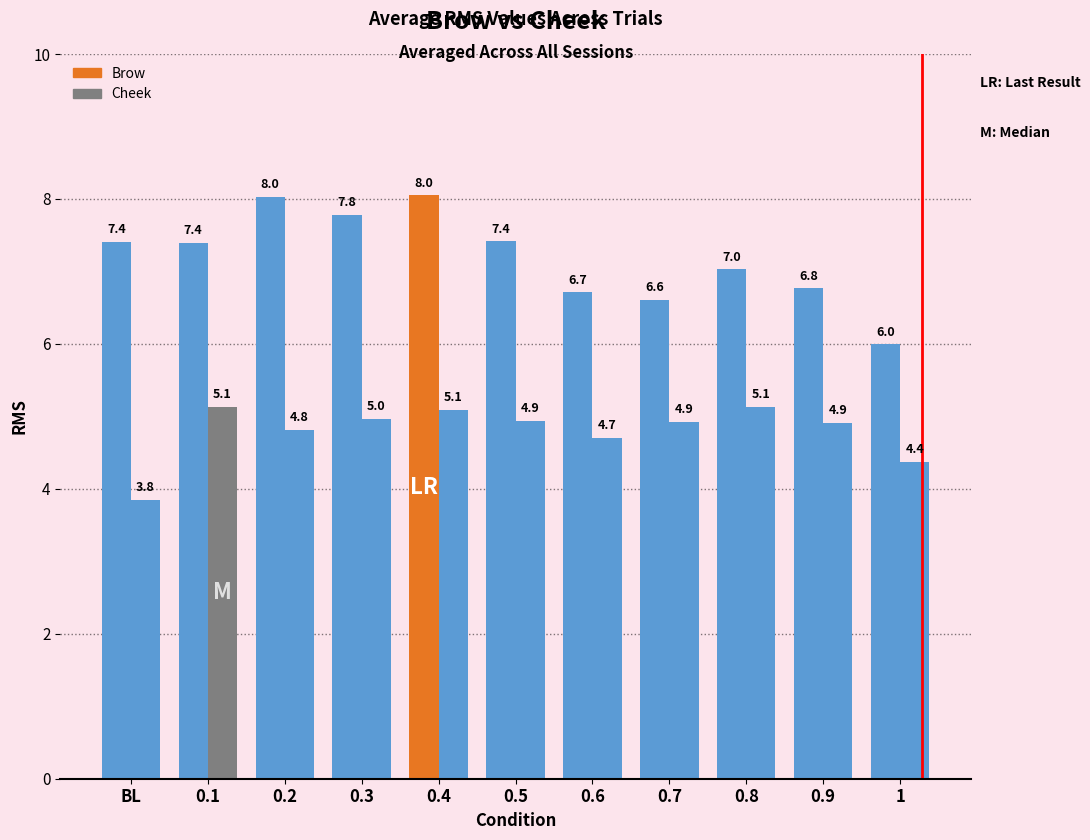

How many values in the Brow series exceed 7?

7